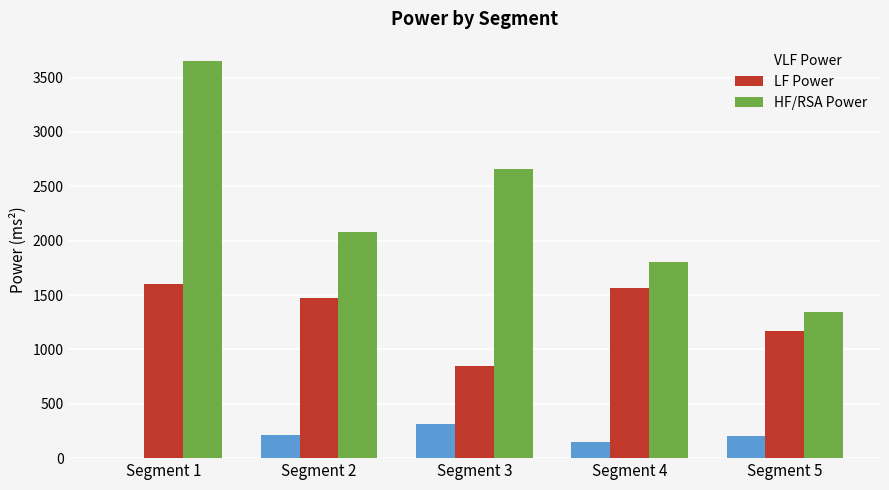

Where is VLF Power nearest to the value 155?

Segment 4